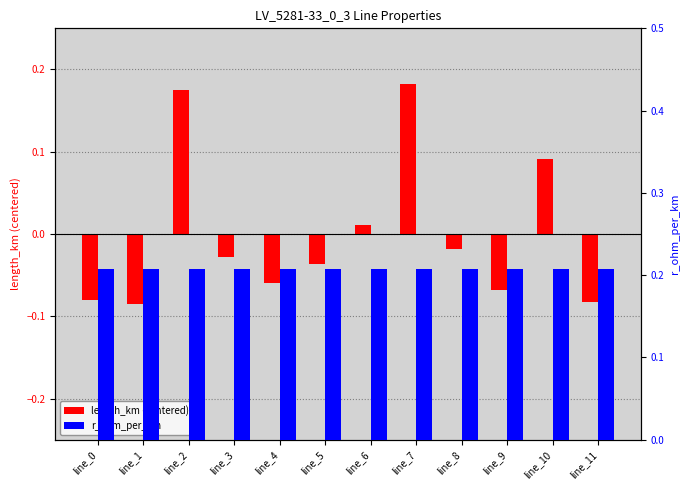

Which series has the widest spread of values?

length_km (centered)